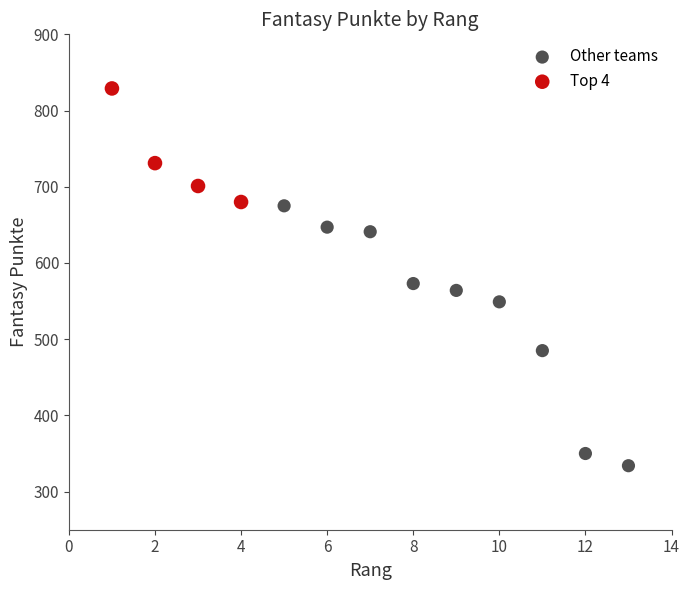

Which series contains the lowest Y value?

Other teams